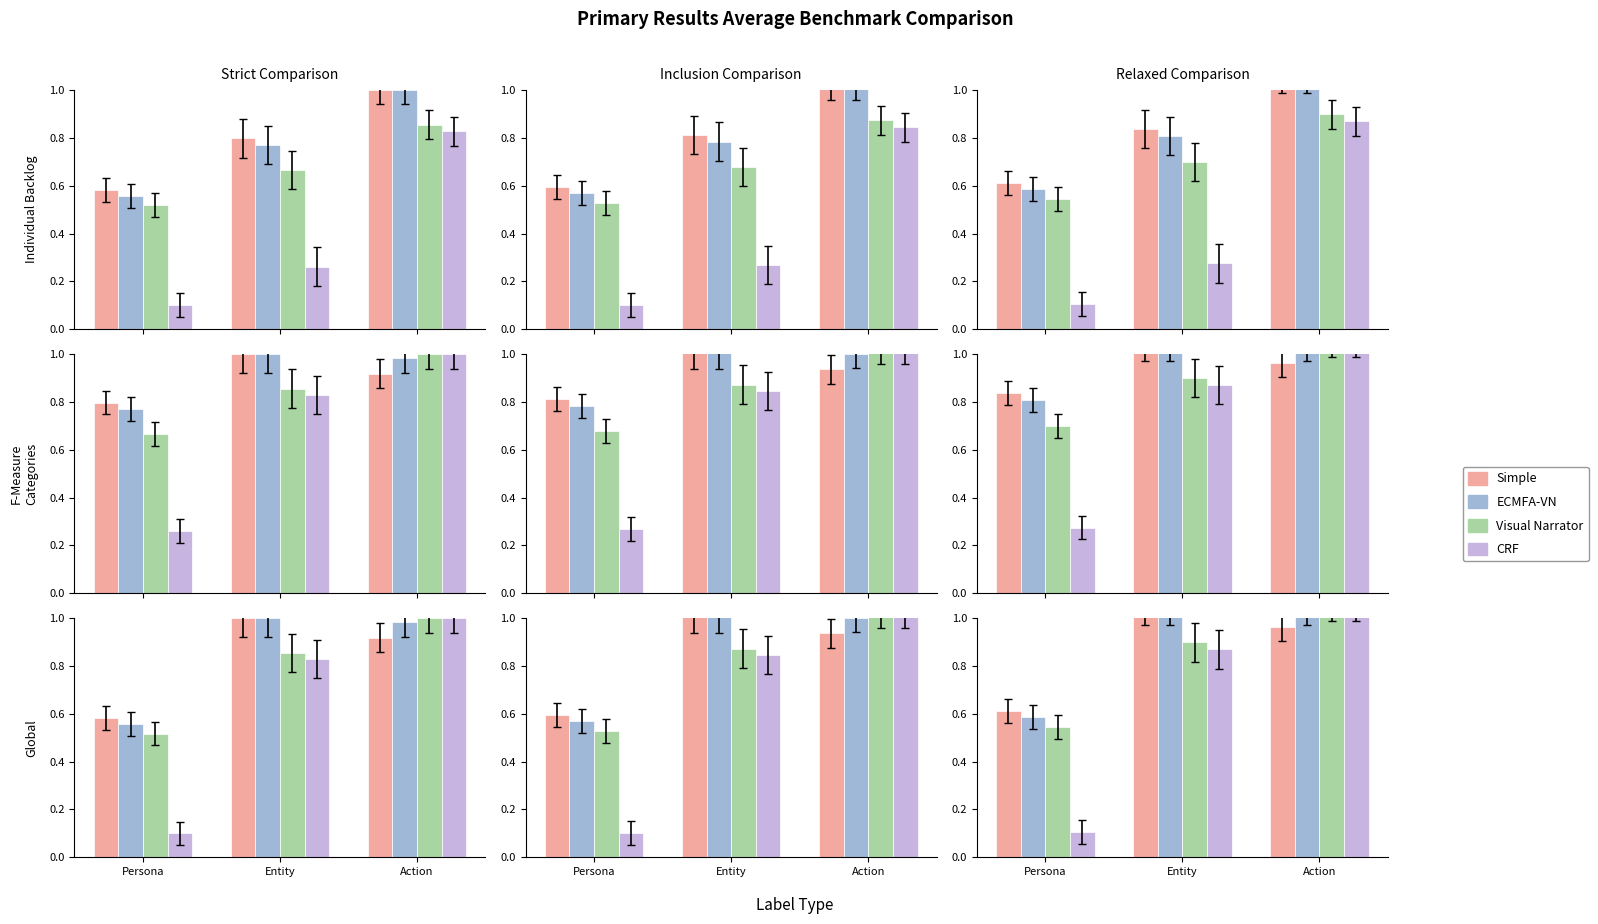

Is the value of ECMFA-VN at Persona greater than the value of CRF at Action?

No